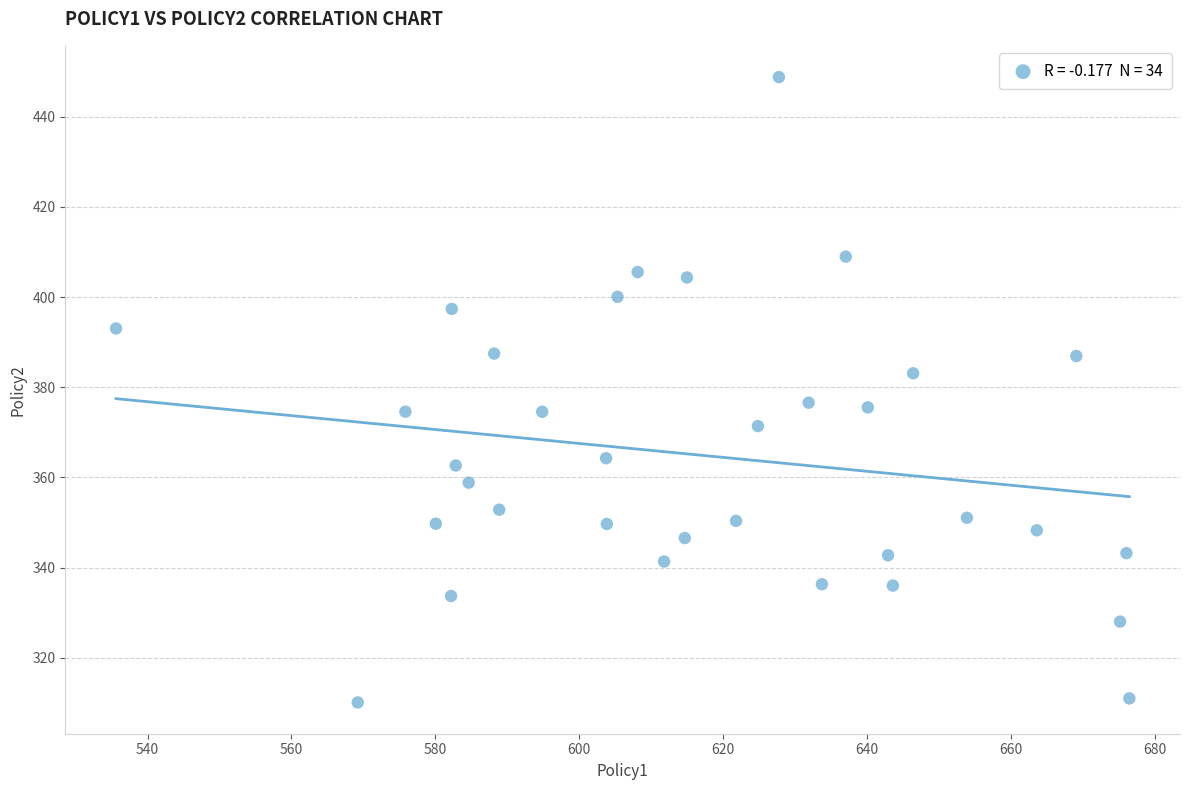

What is the range of Y values (max minus min)?

138.7